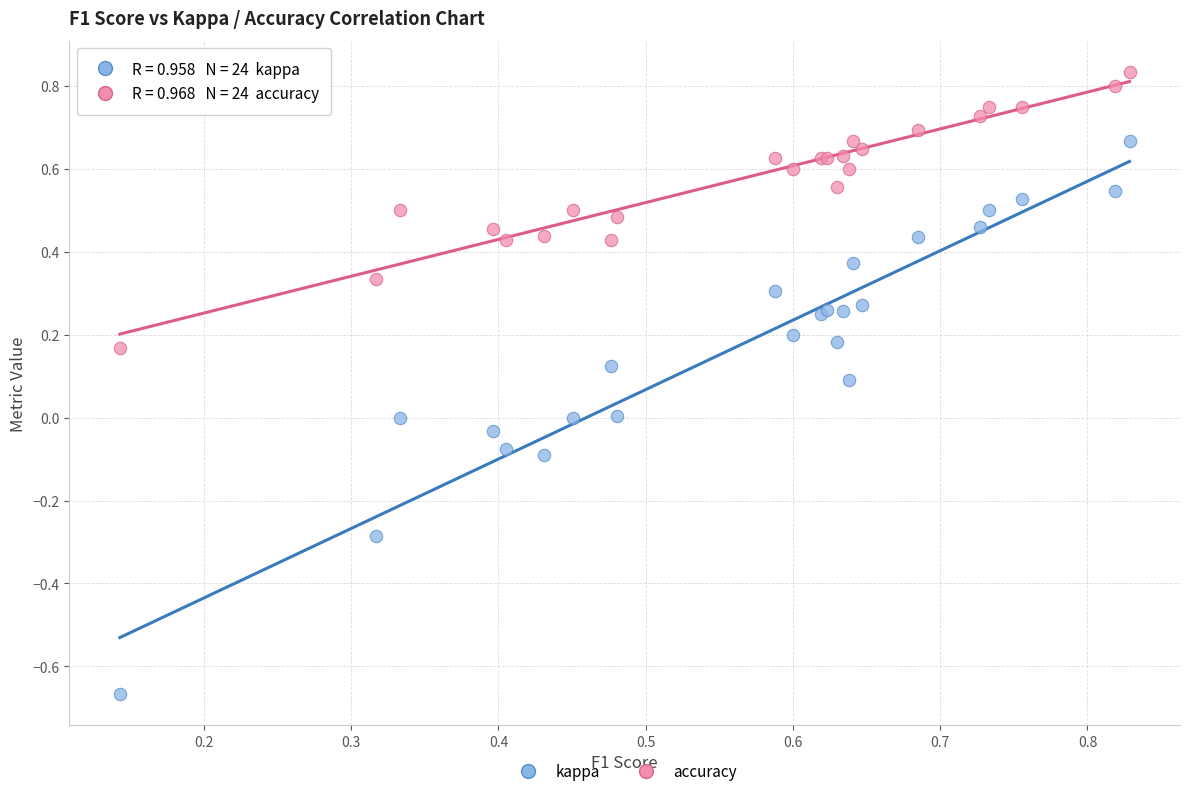

Which series contains the lowest Y value?

kappa